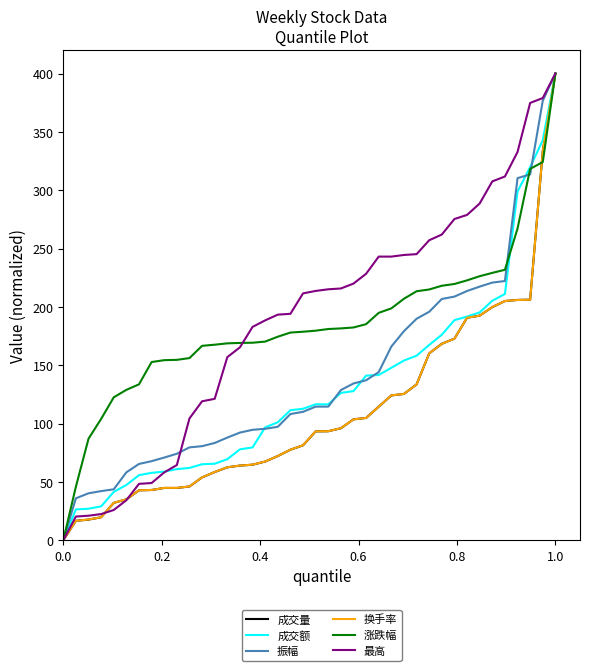

What is the maximum value shown in the chart?

400.0